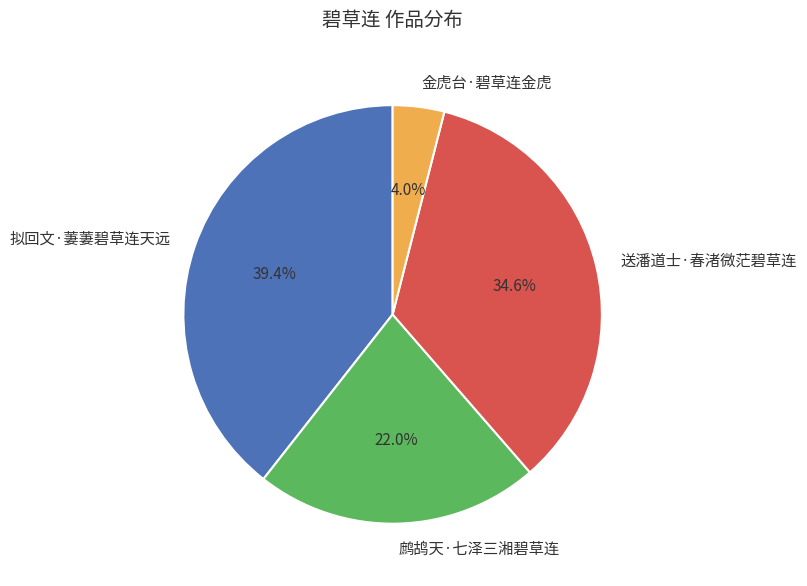

Rank the categories by value from highest to lowest.

拟回文·萋萋碧草连天远, 送潘道士·春渚微茫碧草连, 鹧鸪天·七泽三湘碧草连, 金虎台·碧草连金虎